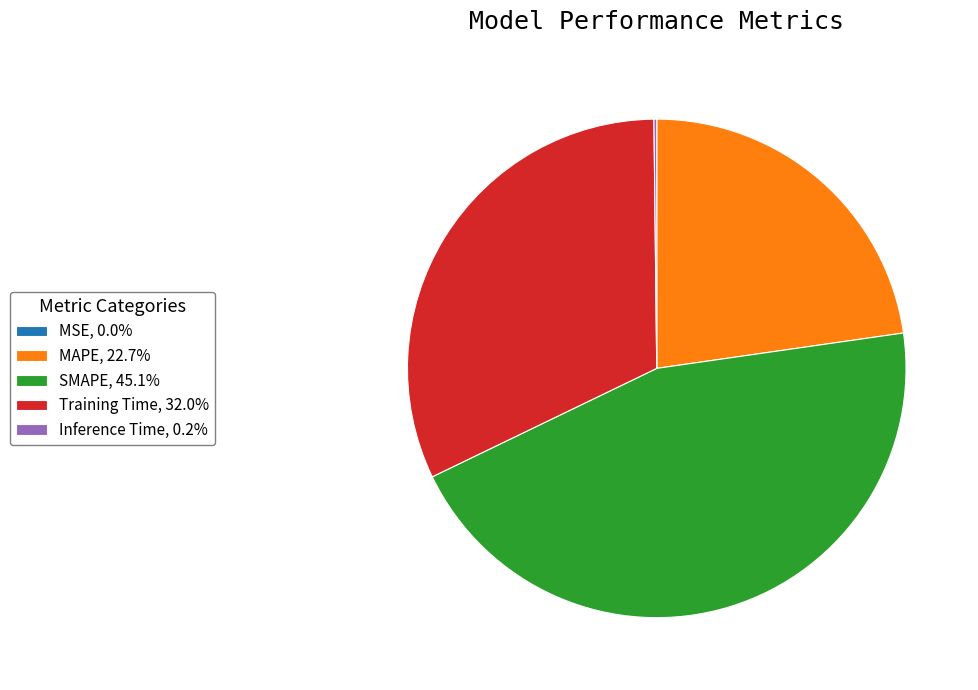

Combined, do SMAPE, 45.1% and Training Time, 32.0% account for over 50%?

Yes